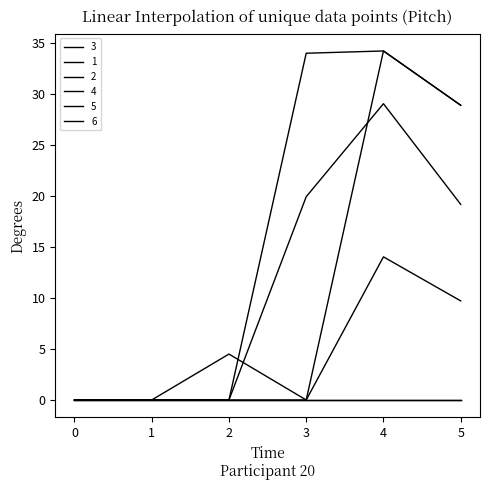

What is the average value of the 4 series?

10.5